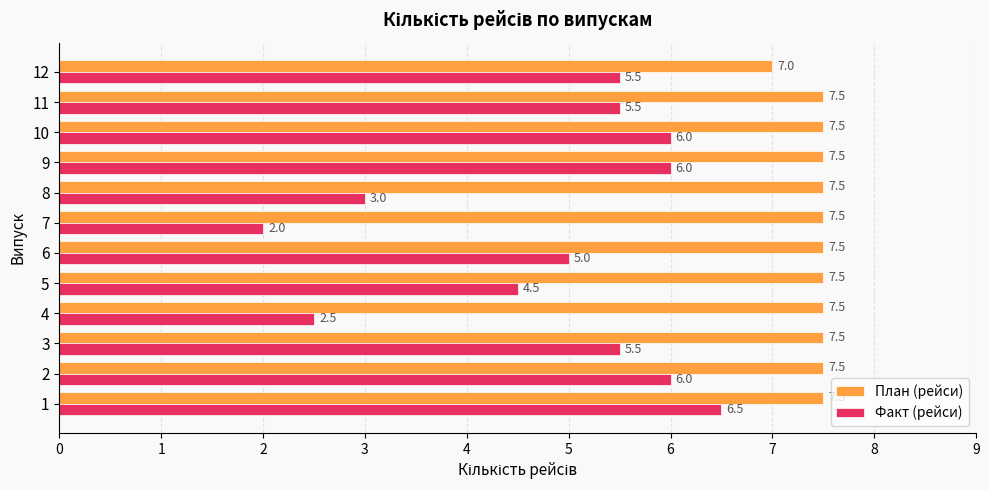

Which series changed the most between 8 and 12?

Факт (рейси)